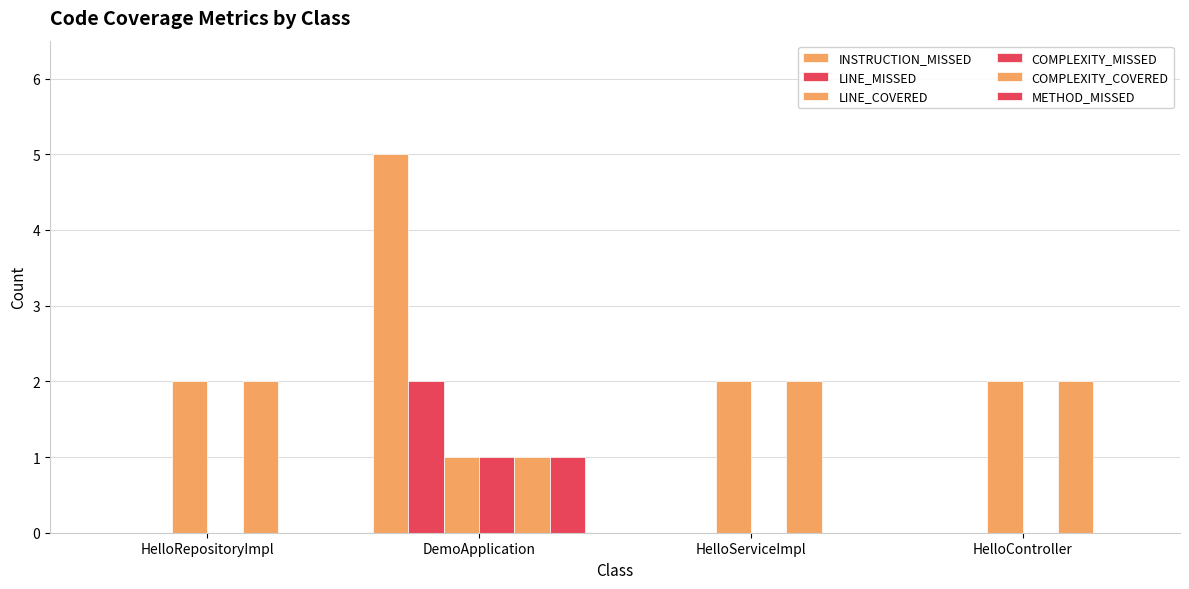

Count the number of data series in this chart.

6